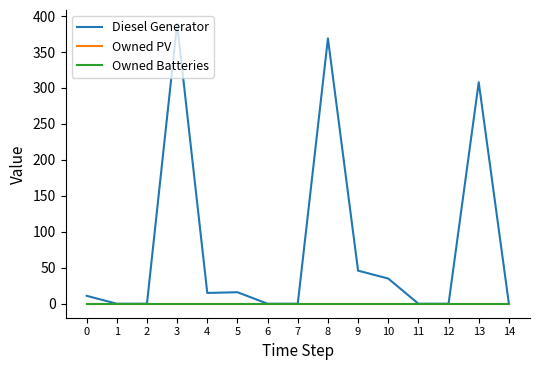

Does the chart display data point markers on the line(s)?

No